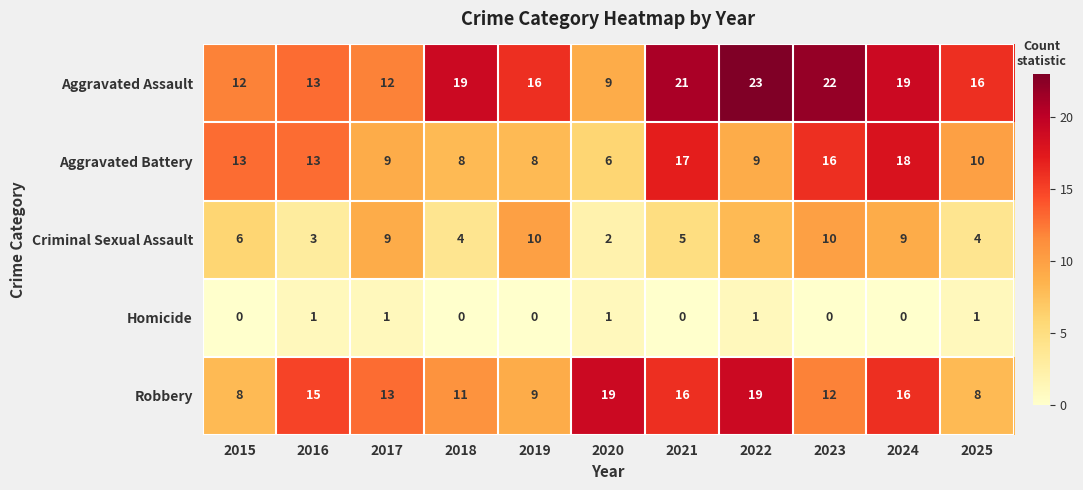

How many data points in Criminal Sexual Assault are less than 6?

5